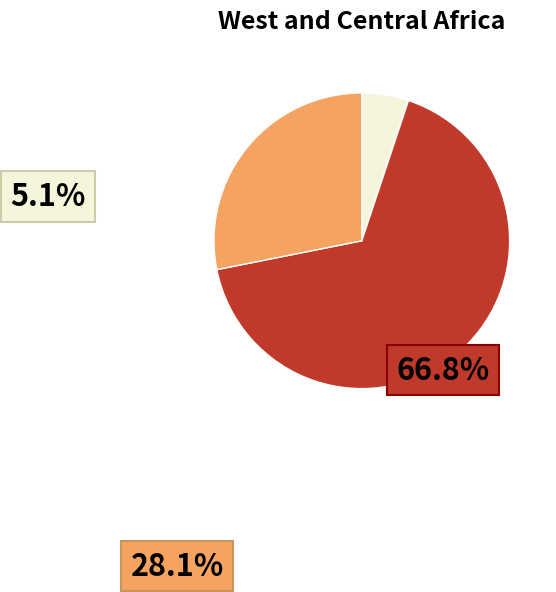

Is there a majority slice in this chart?

Yes